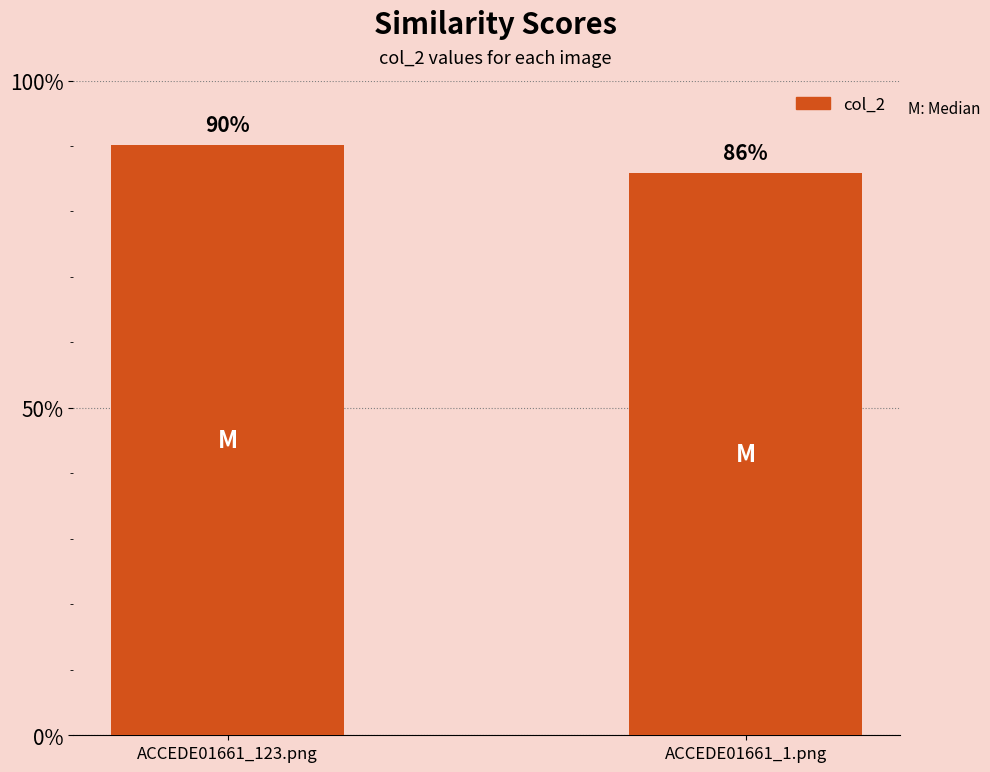

What is the sum of the values at ACCEDE01661_1.png and ACCEDE01661_123.png?

1.8